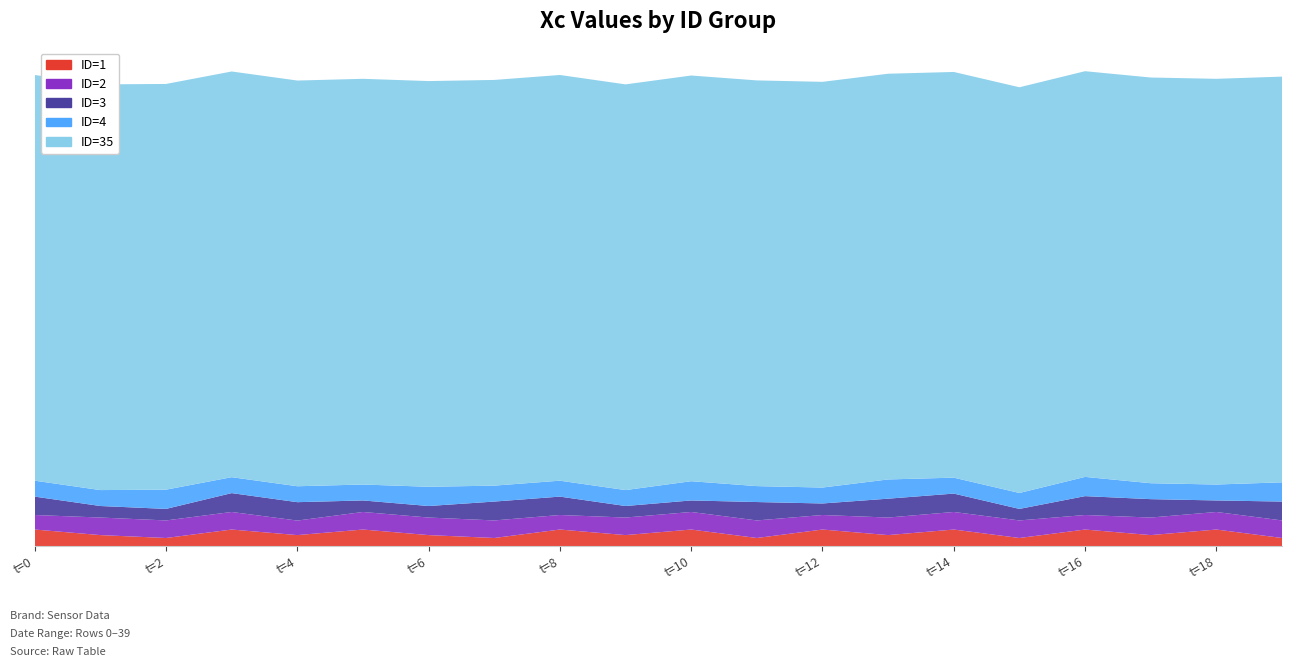

Reading left to right, what are all the values shown in this chart?

ID=1: 0.5	0.4	0.3	0.5	0.4	0.5	0.4	0.3	0.5	0.4	0.5	0.3	0.5	0.4	0.5	0.3	0.5	0.4	0.5	0.3
ID=2: 0.5	0.6	0.6	0.6	0.5	0.6	0.6	0.6	0.5	0.6	0.6	0.6	0.5	0.6	0.6	0.6	0.5	0.6	0.6	0.6
ID=3: 0.6	0.4	0.4	0.6	0.6	0.4	0.4	0.6	0.6	0.4	0.4	0.6	0.4	0.6	0.6	0.4	0.6	0.6	0.4	0.6
ID=4: 0.5	0.5	0.6	0.5	0.5	0.5	0.6	0.5	0.5	0.5	0.6	0.5	0.5	0.6	0.5	0.5	0.6	0.5	0.5	0.6
ID=35: 13.3	13.3	13.3	13.3	13.3	13.3	13.3	13.3	13.3	13.3	13.3	13.3	13.3	13.3	13.3	13.3	13.3	13.3	13.3	13.3